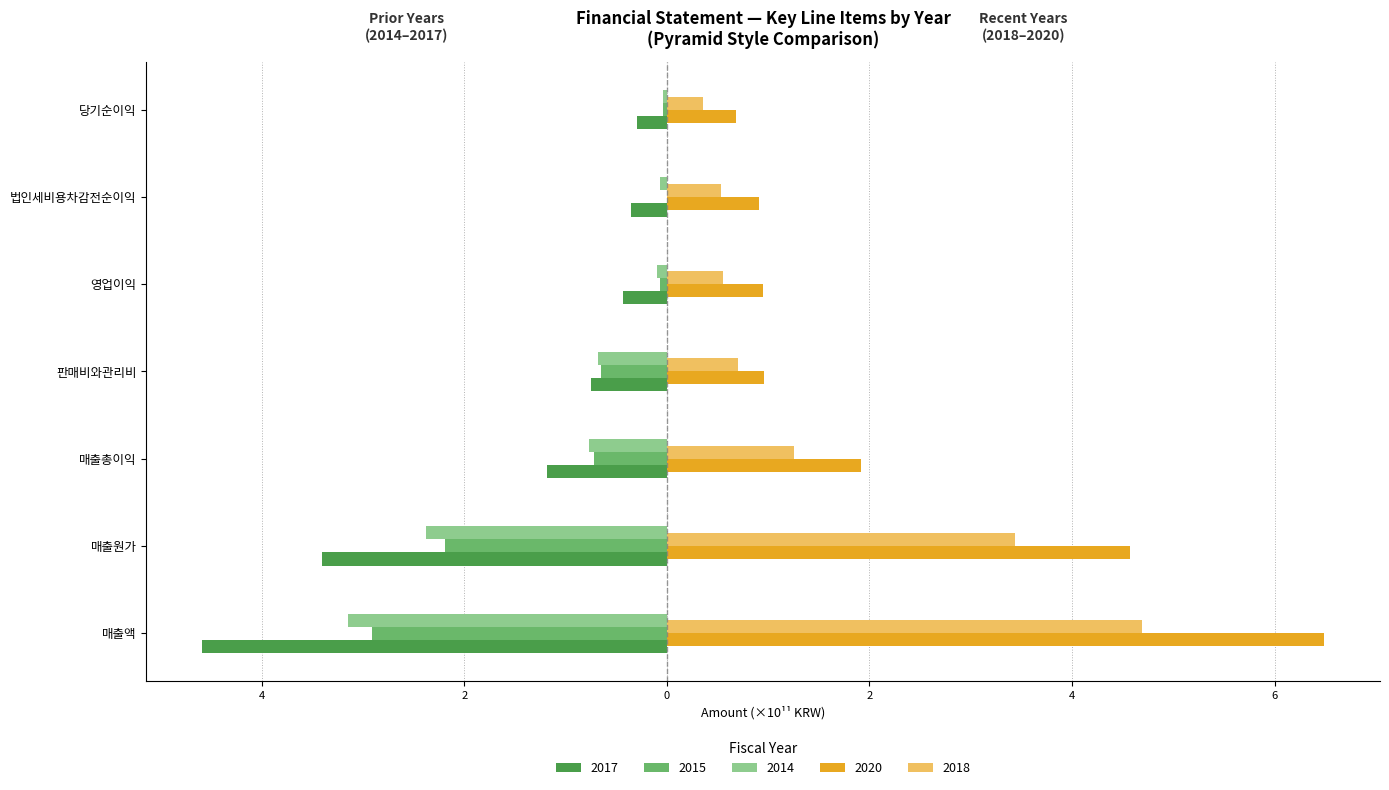

True or false: 2015 has a value of -0.0 at 법인세비용차감전순이익.

True